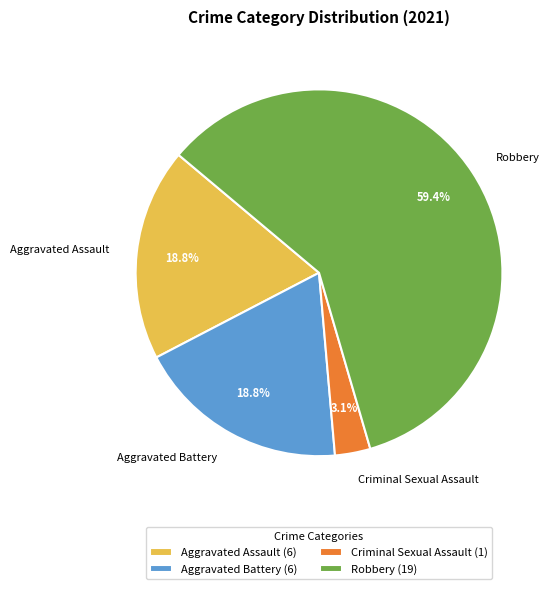

Which category has the smallest portion of the pie?

Criminal Sexual Assault